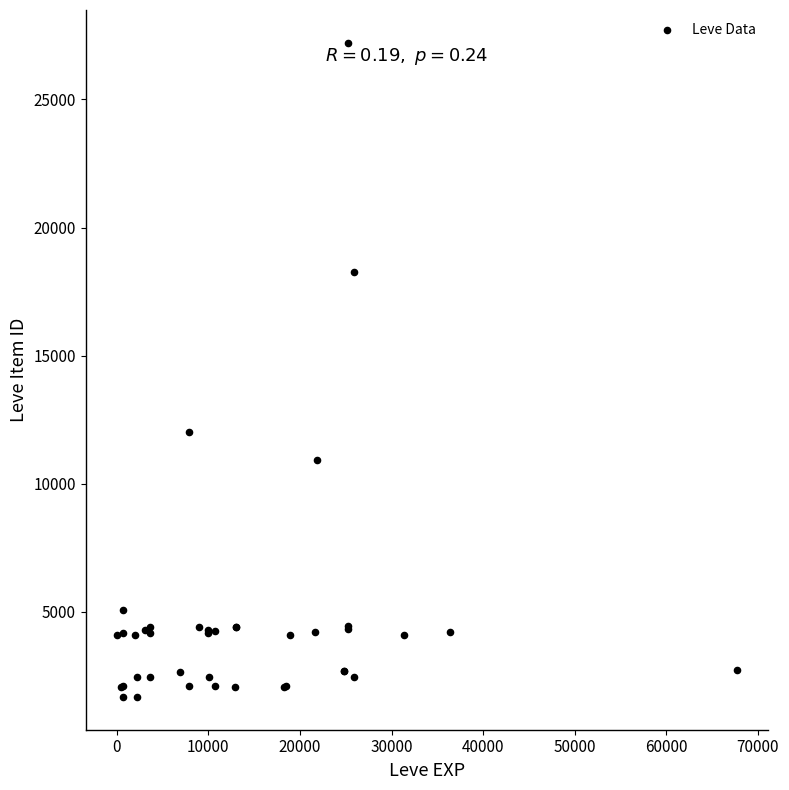

What Y value in the scatter plot is closest to 14448?

12018